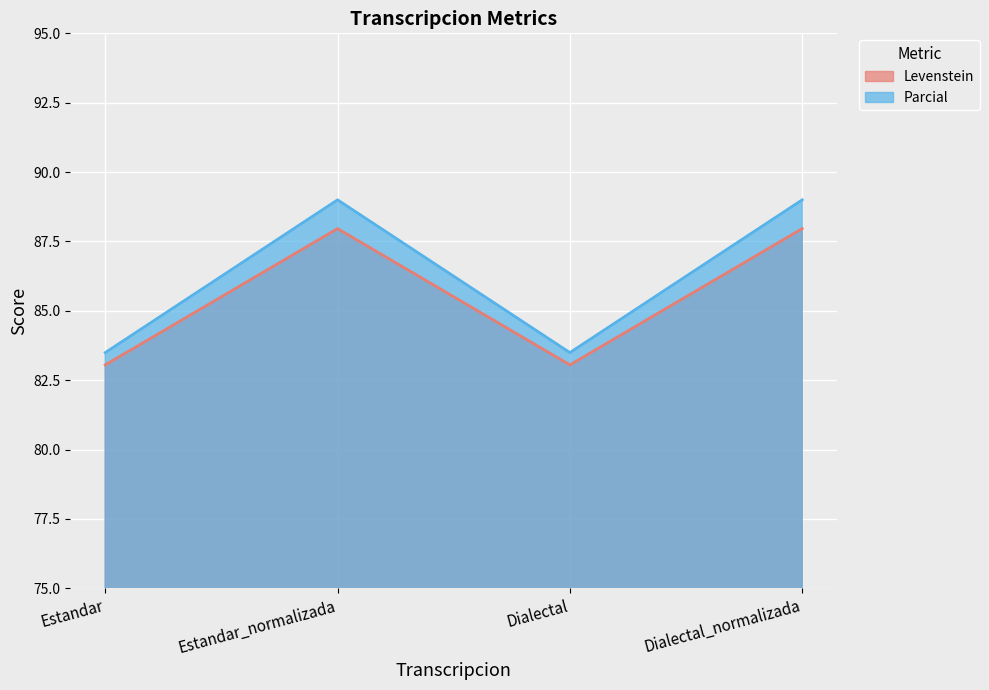

What position from the left is Estandar_normalizada?

2